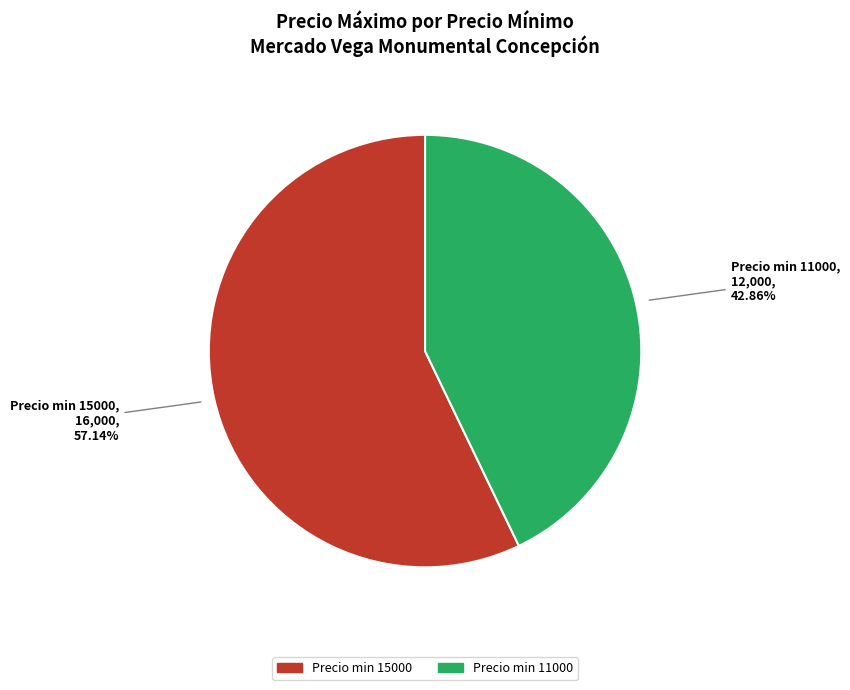

What is the smallest slice in the pie chart?

Precio min 11000